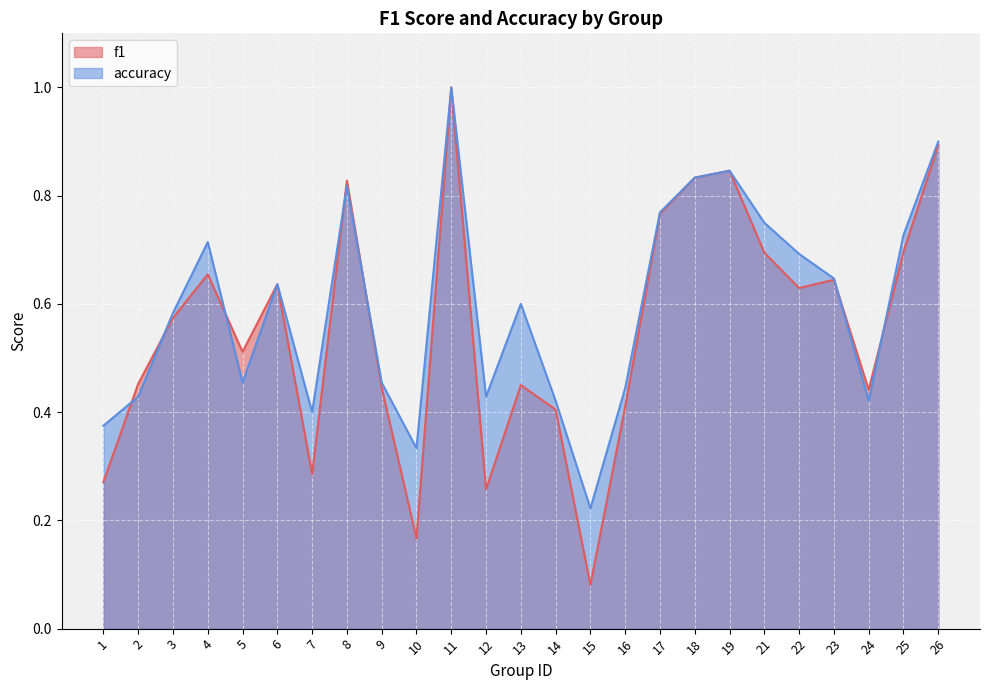

Is the value of accuracy at 26 greater than the value of f1 at 26?

Yes